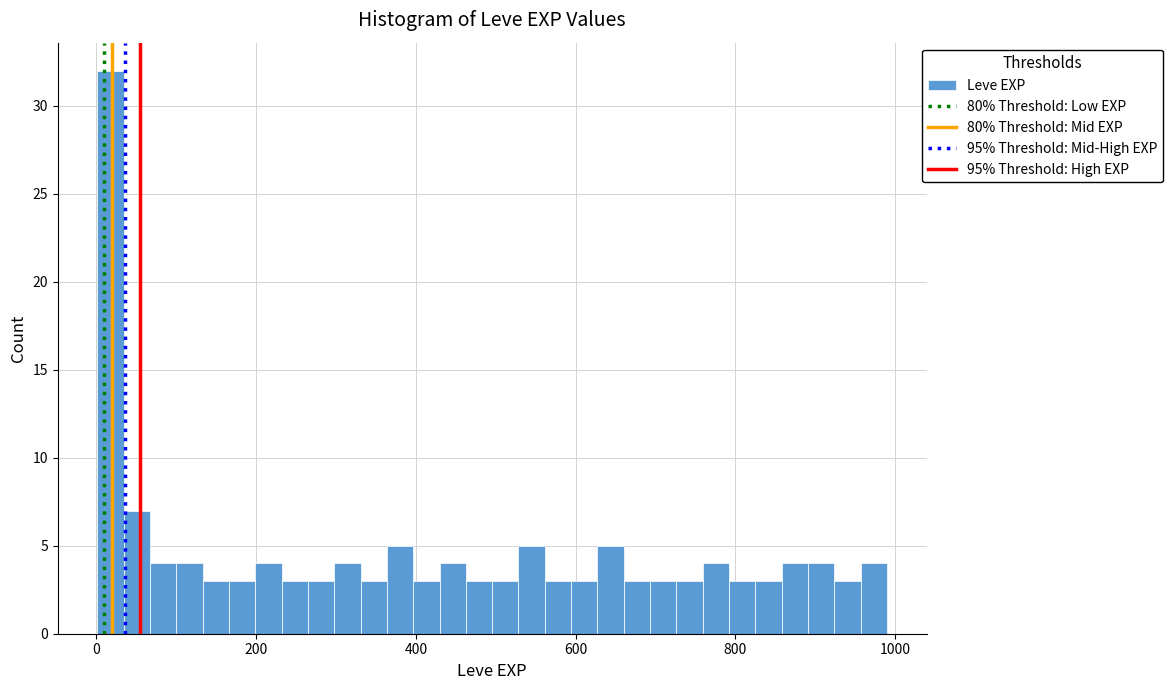

Read against the x-axis, roughly where is the centre of the tallest bar?

20